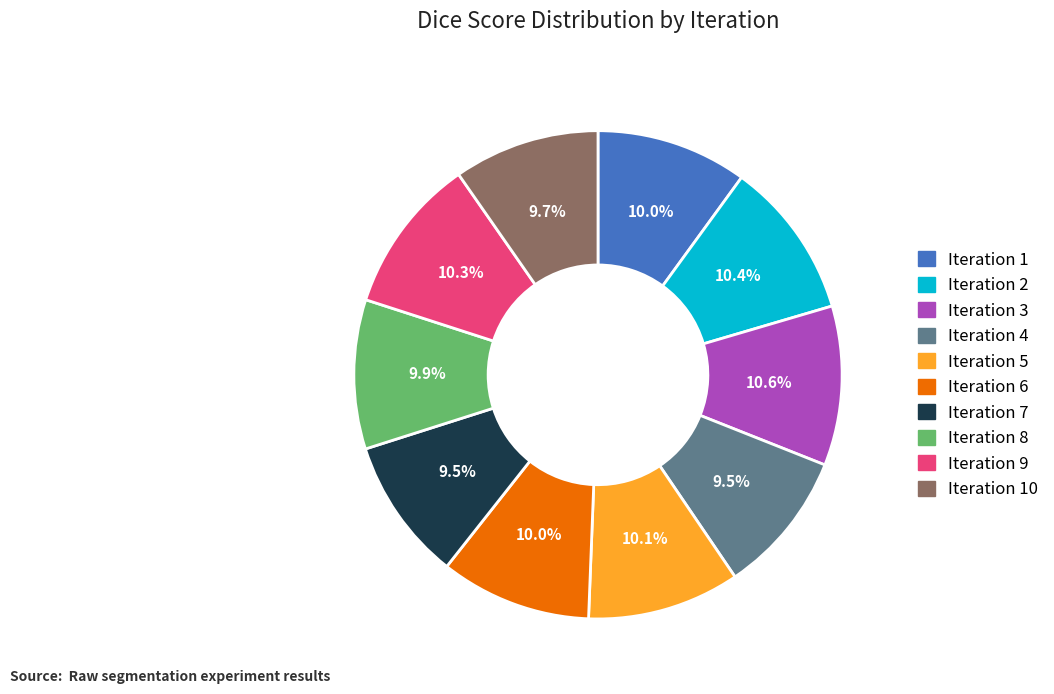

To the nearest percent, what is the difference between the largest and smallest slice percentages?

1%